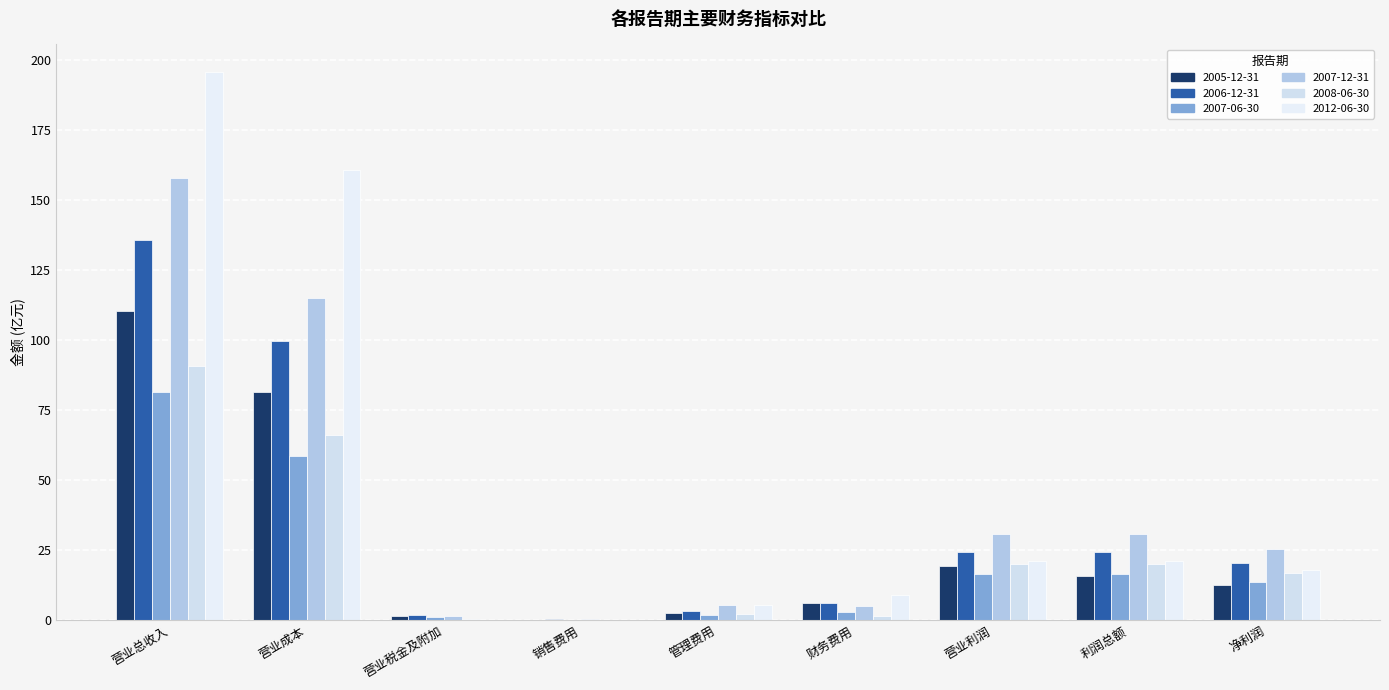

What are all the series names shown in the legend?

2005-12-31, 2006-12-31, 2007-06-30, 2007-12-31, 2008-06-30, 2012-06-30